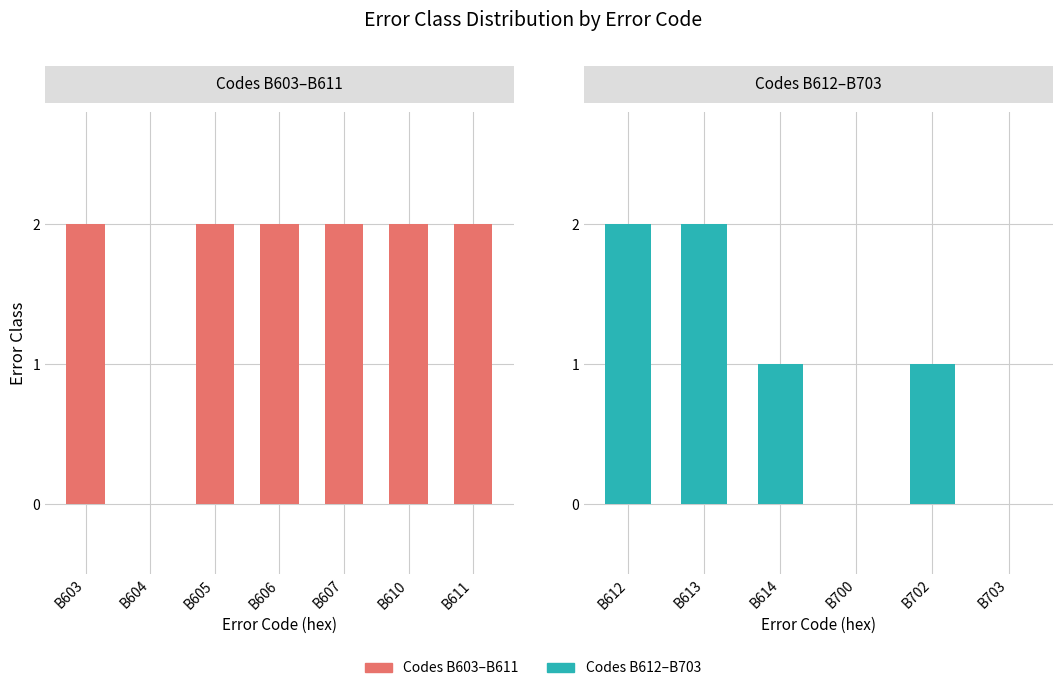

What value does the data have at B612?

2